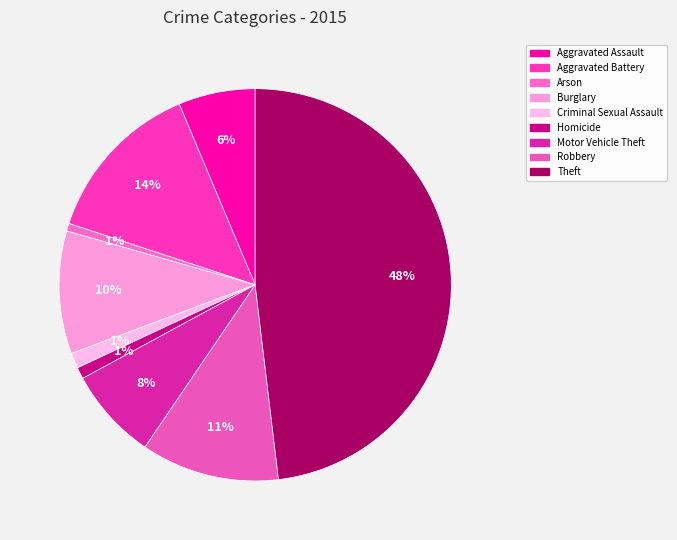

What is the ratio of the value at Homicide to the value at Burglary?

0.1